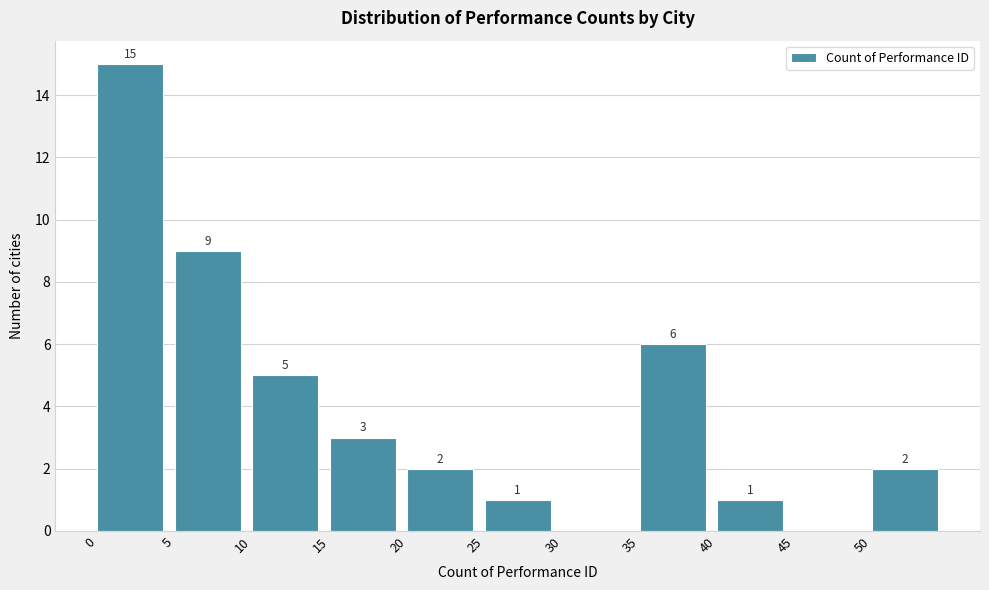

Over which range of the x-axis is the bar tallest?

0 to 5